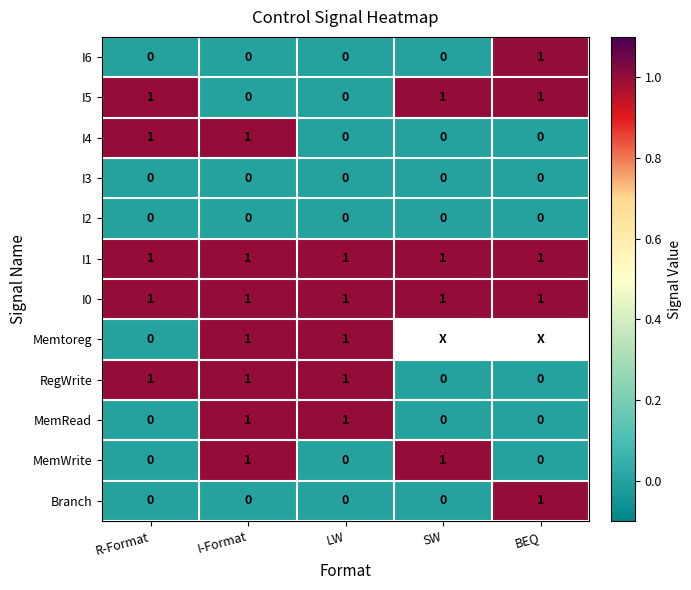

The value of Branch at SW is -0.5. True or false?

False